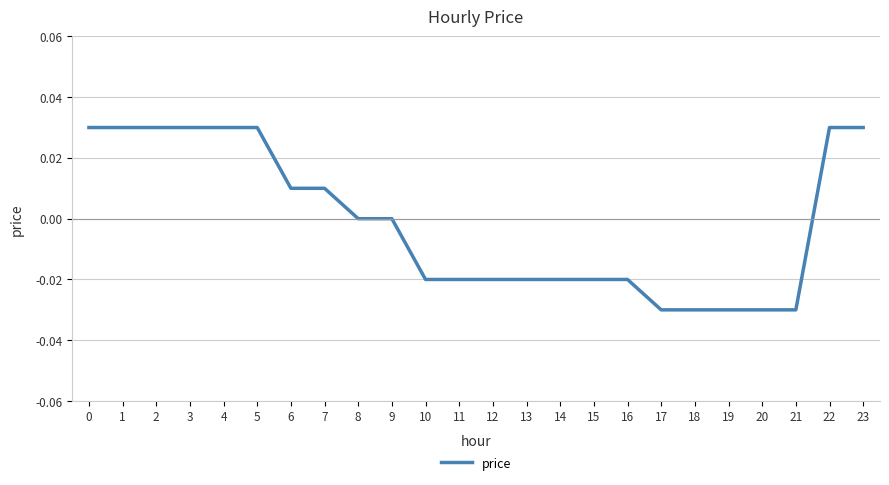

Which has a higher value, 21 or 7?

7